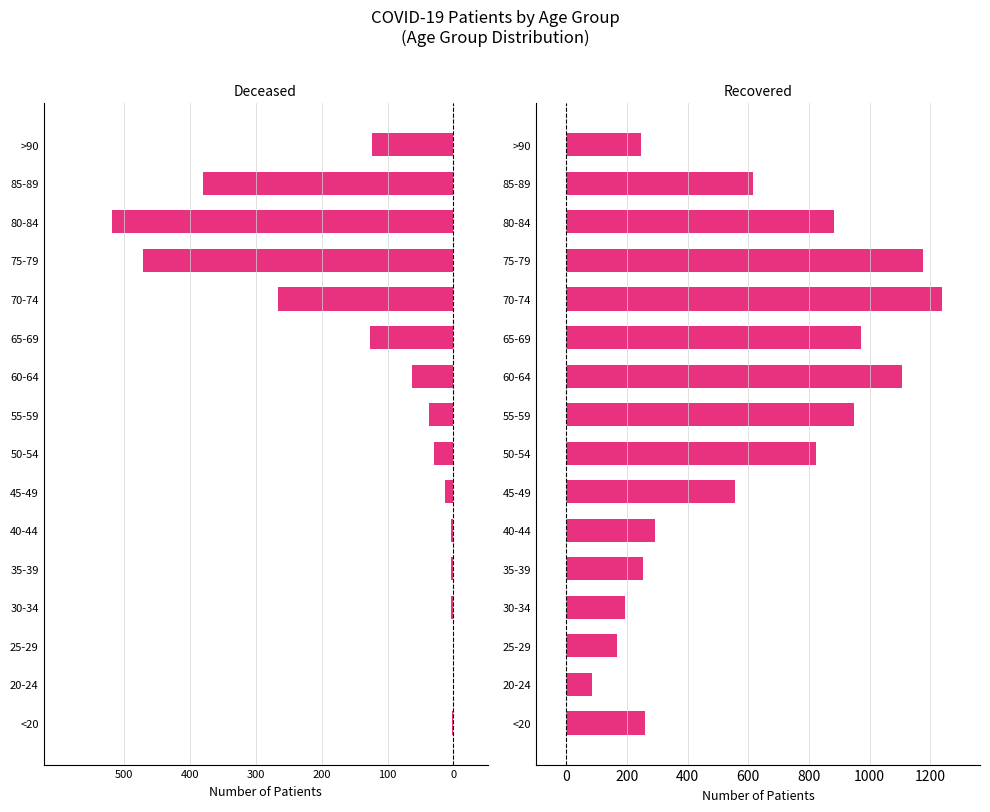

What is the spread (max minus min) of values at 35-39?

258